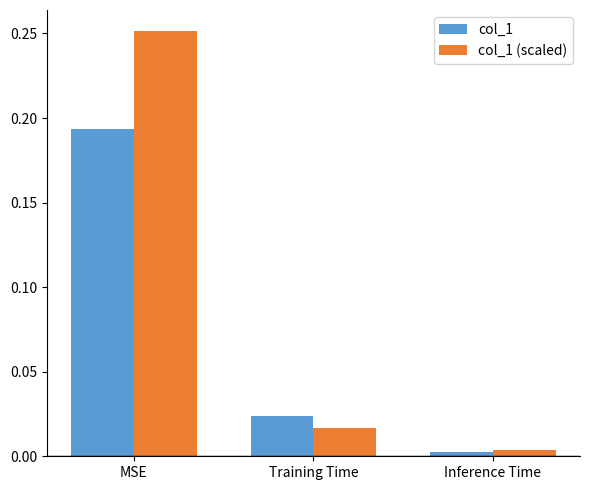

Rank the categories by col_1 (scaled) value from highest to lowest.

MSE, Training Time, Inference Time